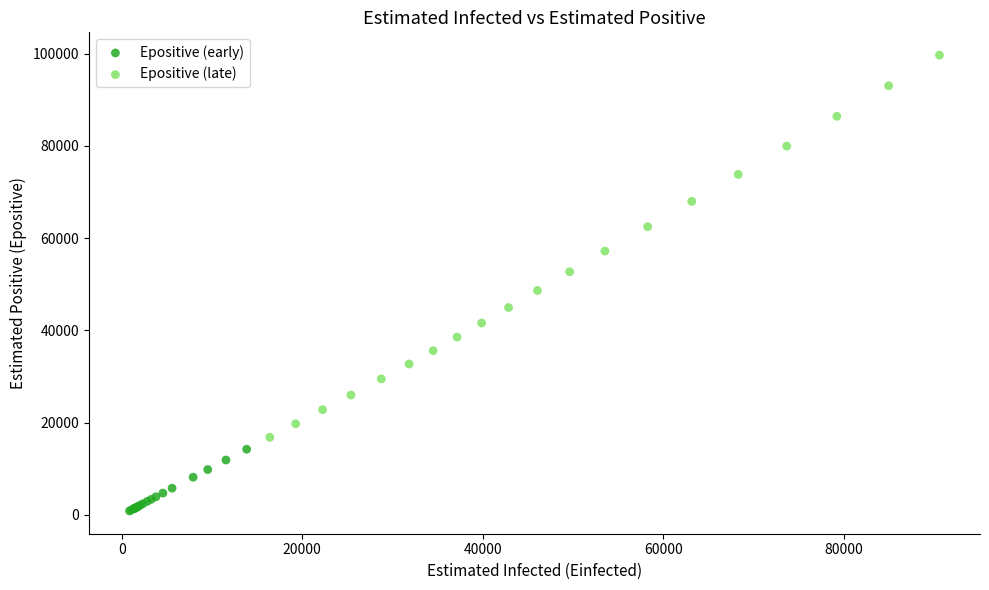

Which series reaches the minimum Y coordinate?

Epositive (early)